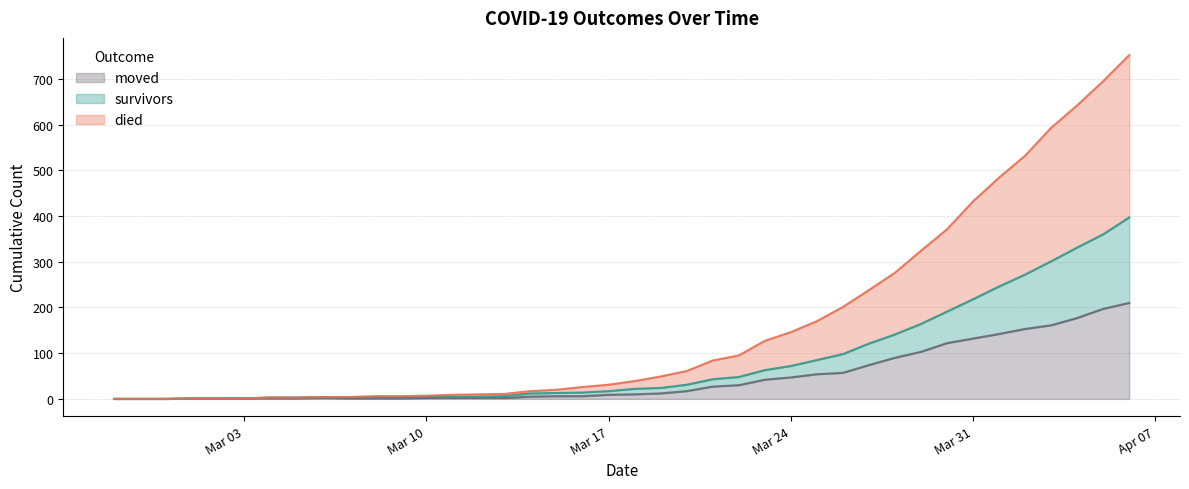

What is the sum of all moved values?

1901